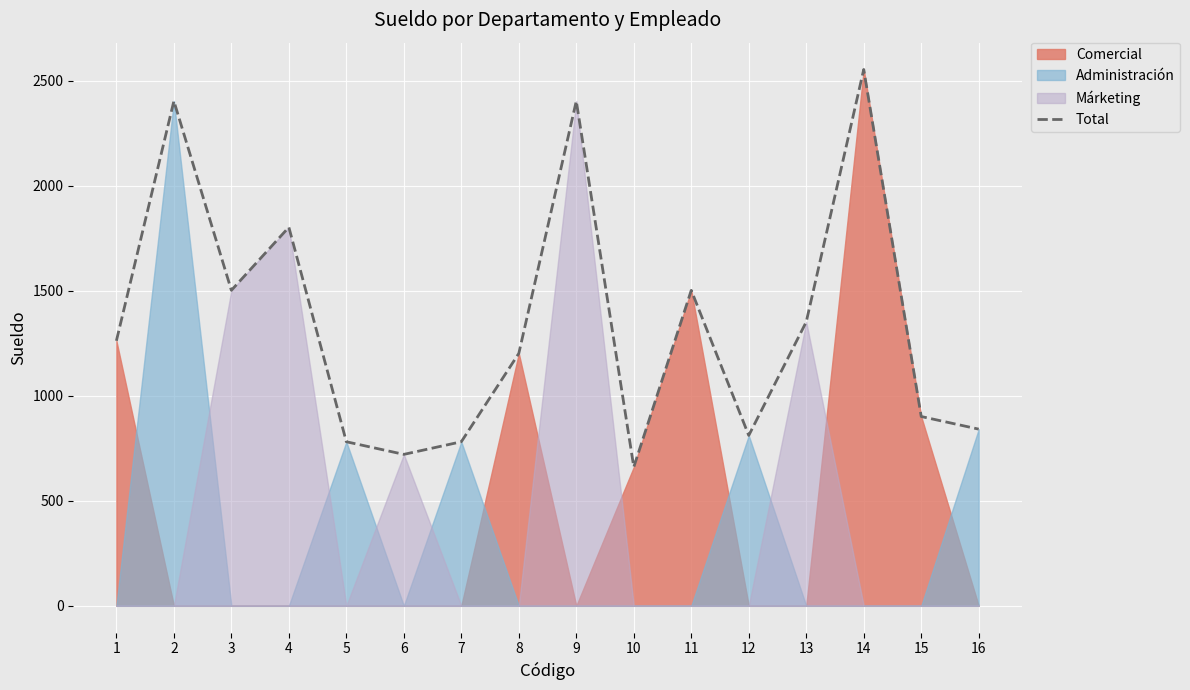

Is it true that the value at 4 is 2405.7?

False